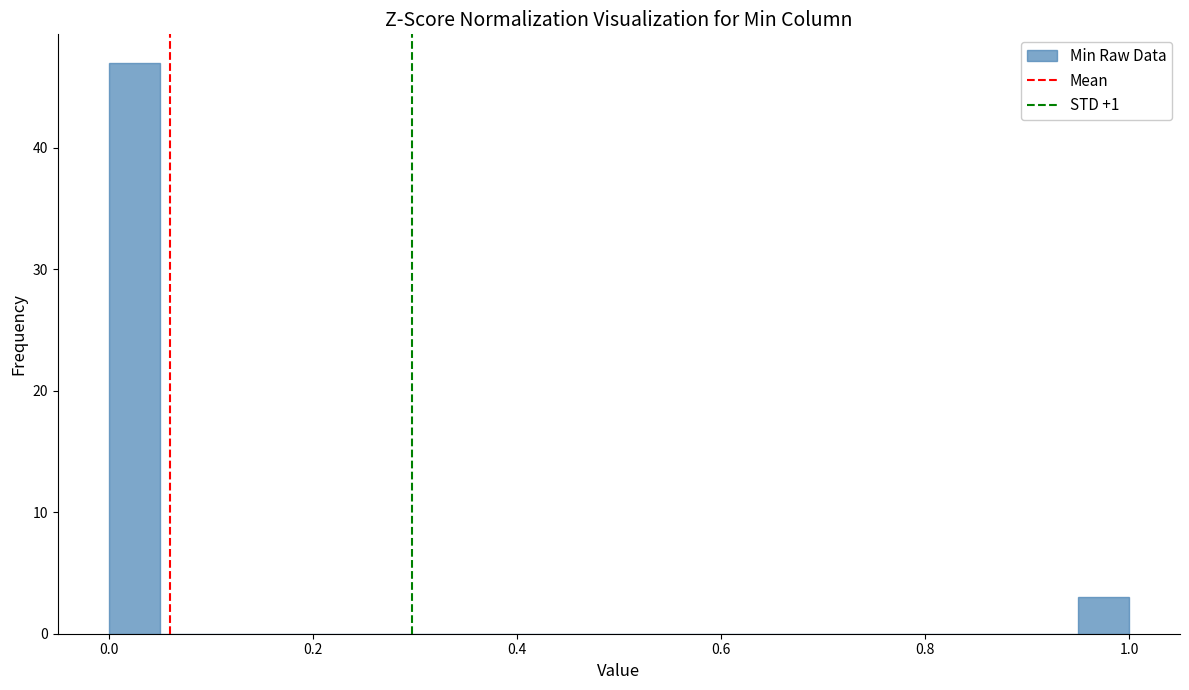

Around what value on the x-axis is the tallest bar? Give the approximate position of its centre, as read against the axis.

0.02